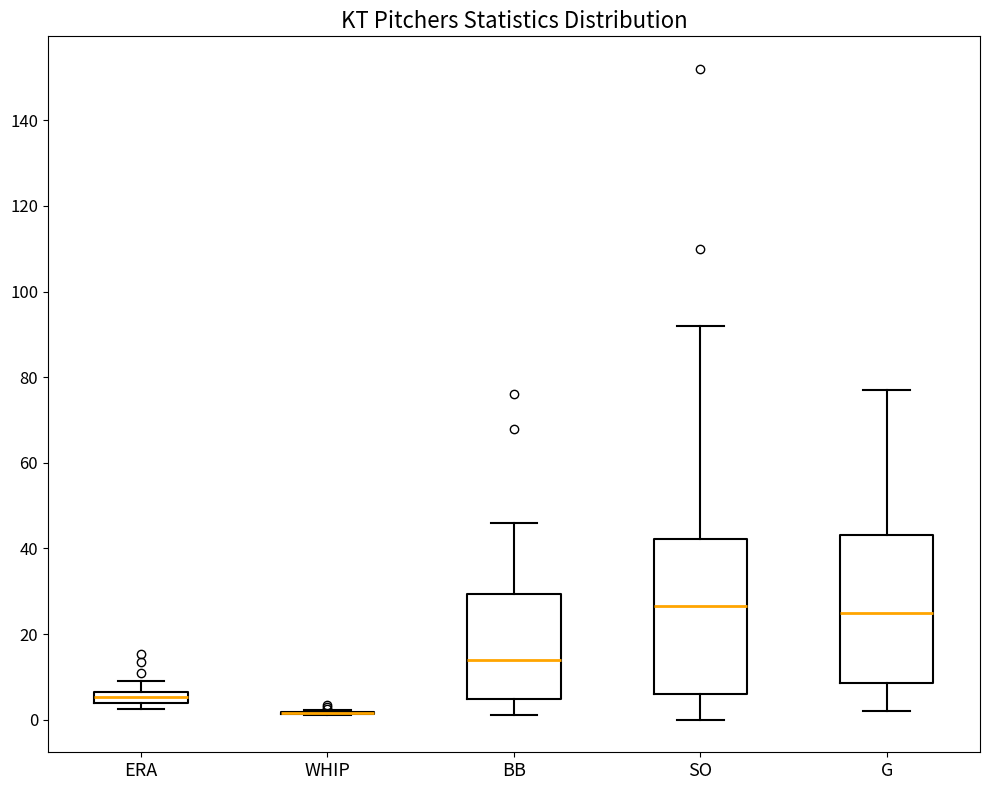

Where is the lower edge of the box for G on the y-axis? The values are not printed on the chart, so give them approximately, as read against the axis.

8